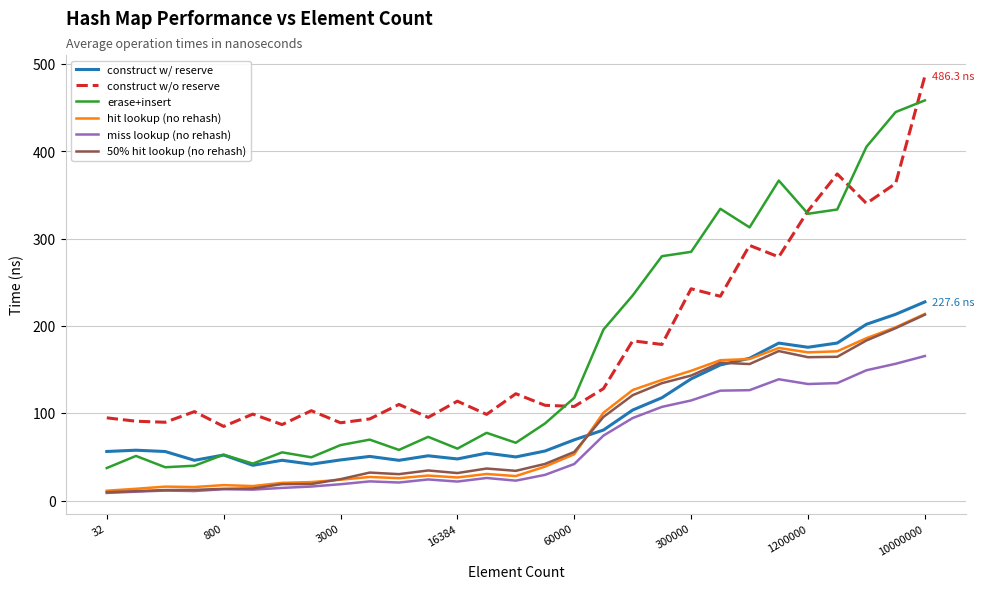

Which series has the widest spread of values?

erase+insert